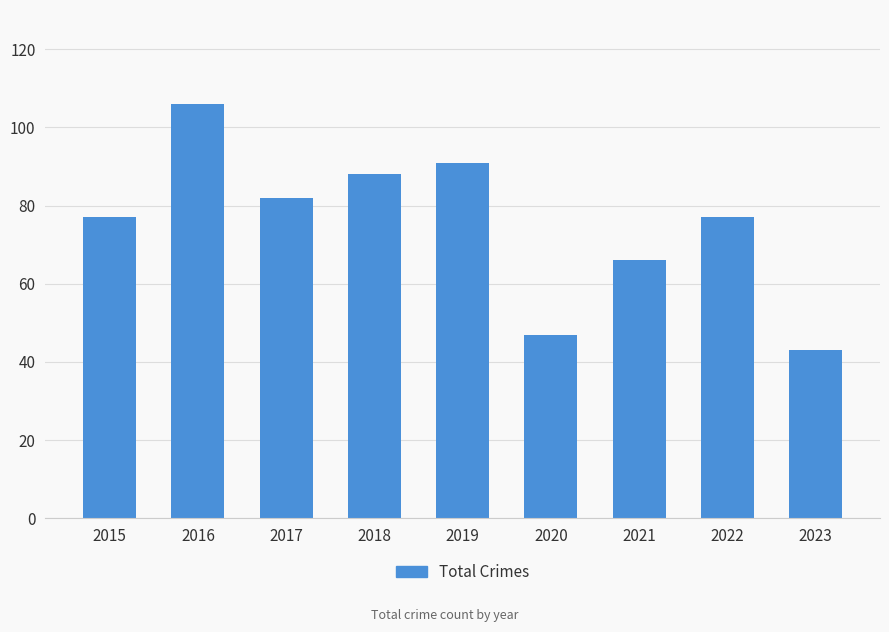

Reading left to right, extract all data points from this chart.

2015=77	2016=106	2017=82	2018=88	2019=91	2020=47	2021=66	2022=77	2023=43